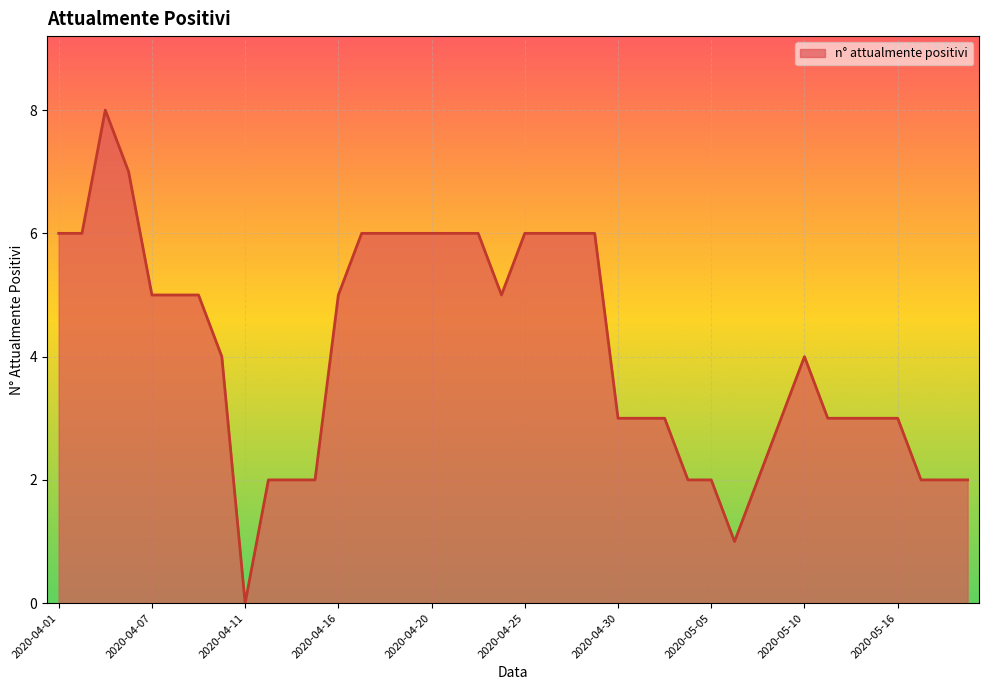

What is the greatest value displayed?

8